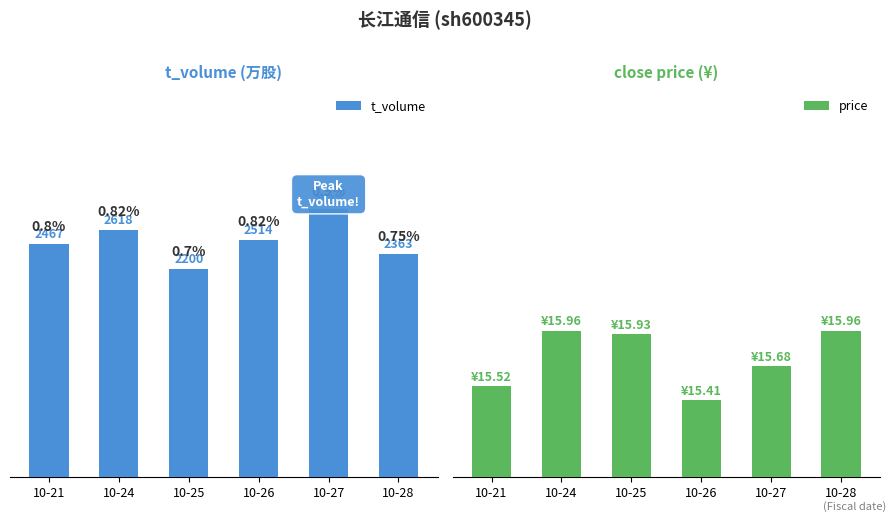

What value does the t_volume series have at 10-26?

2514.0